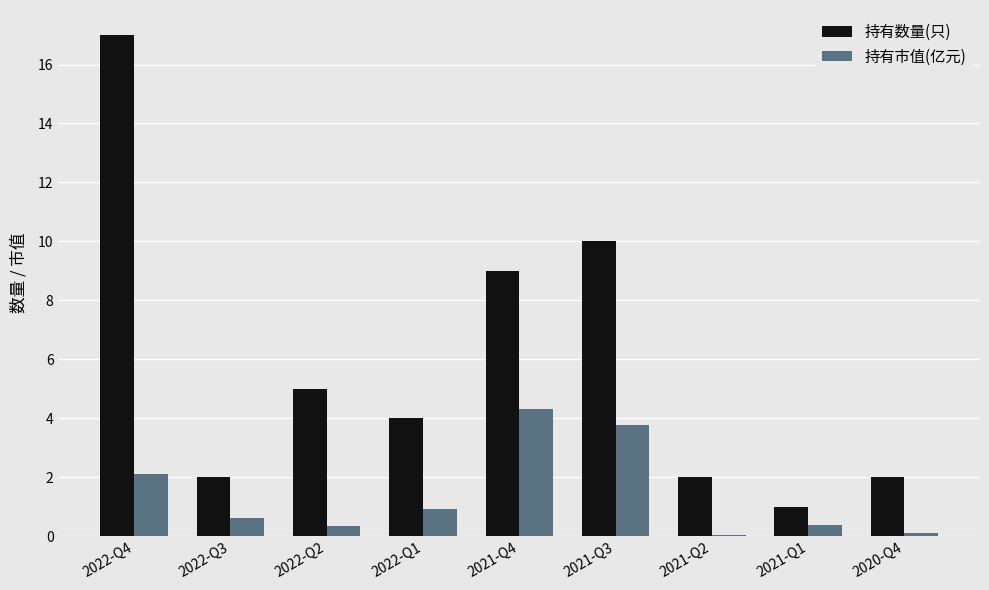

What are all the series names shown in the legend?

持有数量(只), 持有市值(亿元)